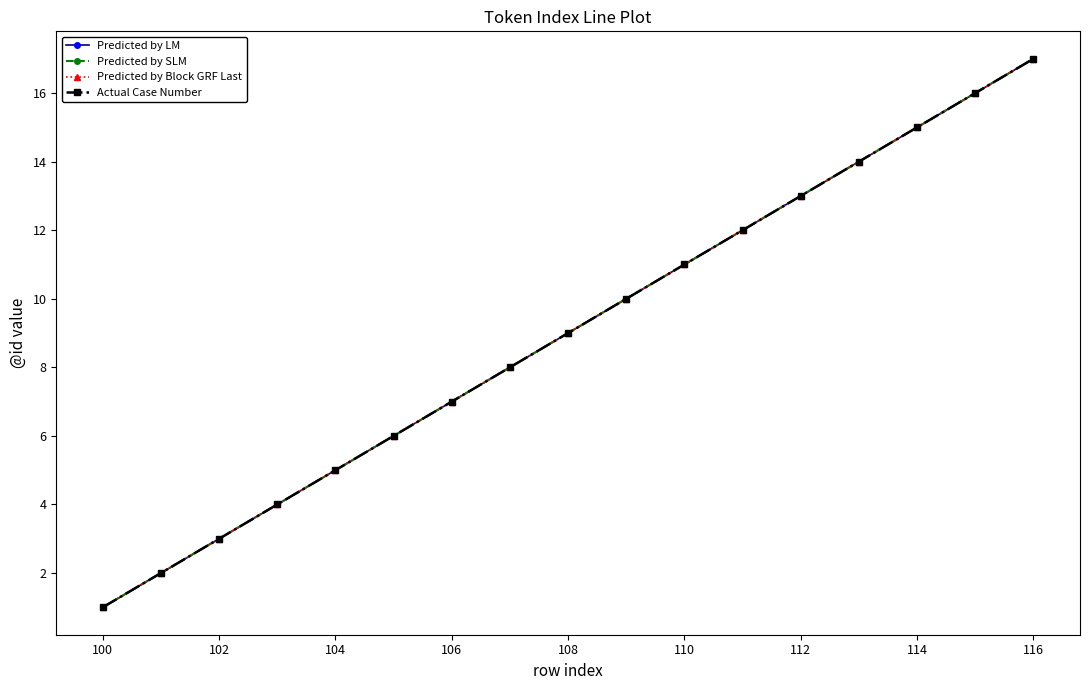

Does the chart have visible grid lines?

No